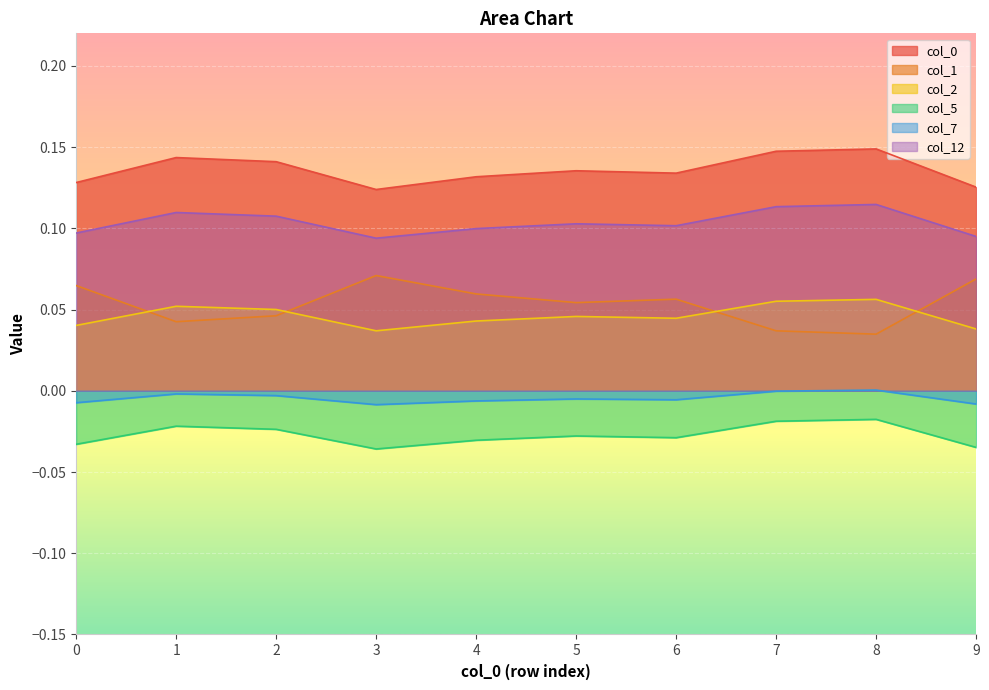

Reading left to right, list all the values displayed in this chart.

0: 0.1	0.1	0.1	0.1	0.1	0.1	0.1	0.1	0.1	0.1
1: 0.1	0.0	0.0	0.1	0.1	0.1	0.1	0.0	0.0	0.1
2: 0.0	0.1	0.1	0.0	0.0	0.0	0.0	0.1	0.1	0.0
5: -0.0	-0.0	-0.0	-0.0	-0.0	-0.0	-0.0	-0.0	-0.0	-0.0
7: -0.0	-0.0	-0.0	-0.0	-0.0	-0.0	-0.0	-0.0	0.0	-0.0
12: 0.1	0.1	0.1	0.1	0.1	0.1	0.1	0.1	0.1	0.1